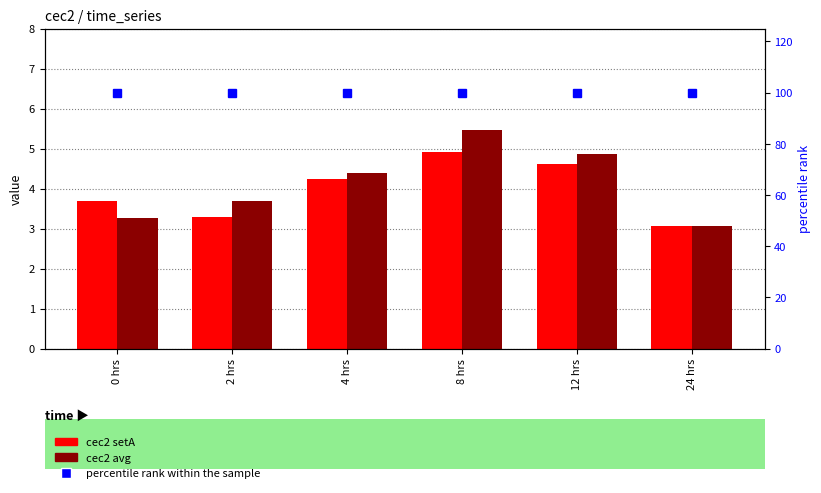

How many groups of bars are there?

6